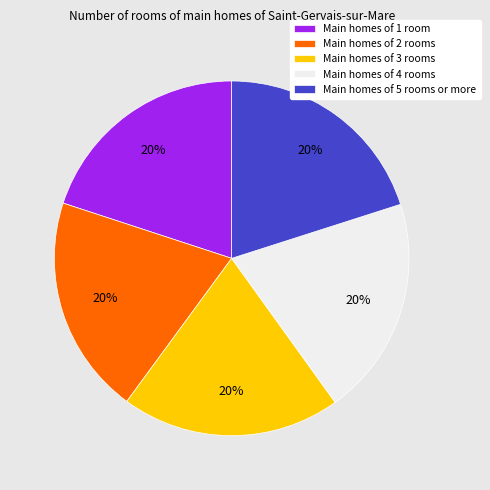

Is there any slice that represents more than half of the pie?

No